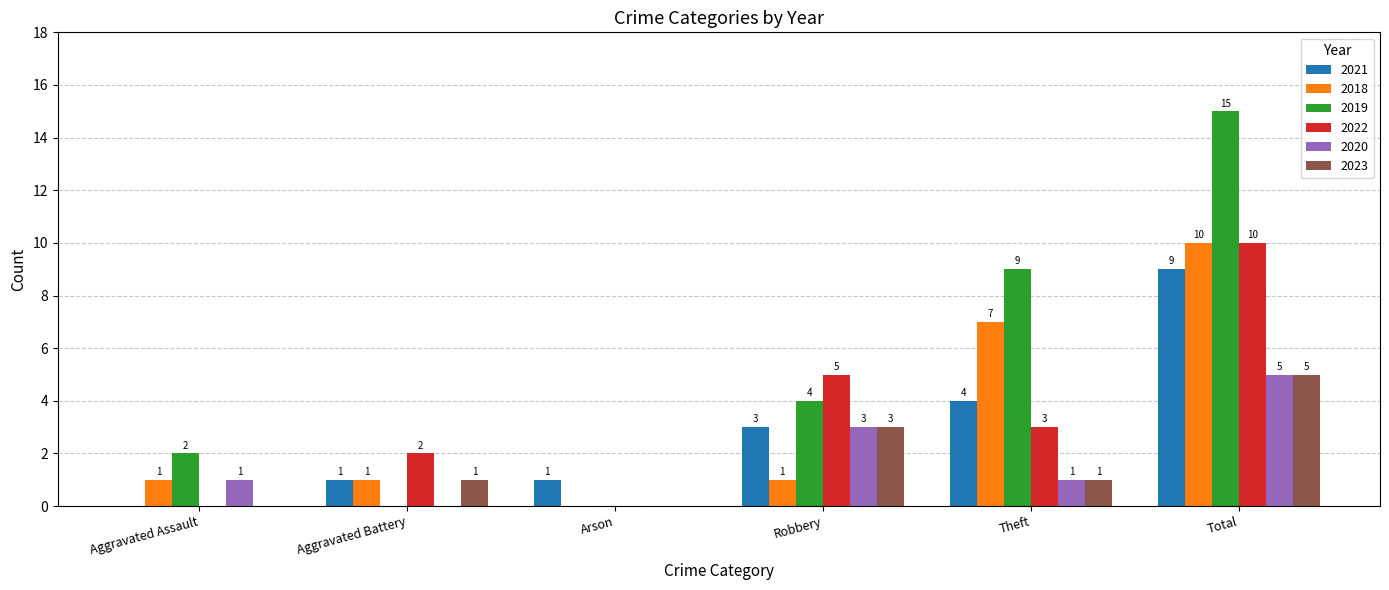

Is it true that 2020 equals 5 at Total?

True